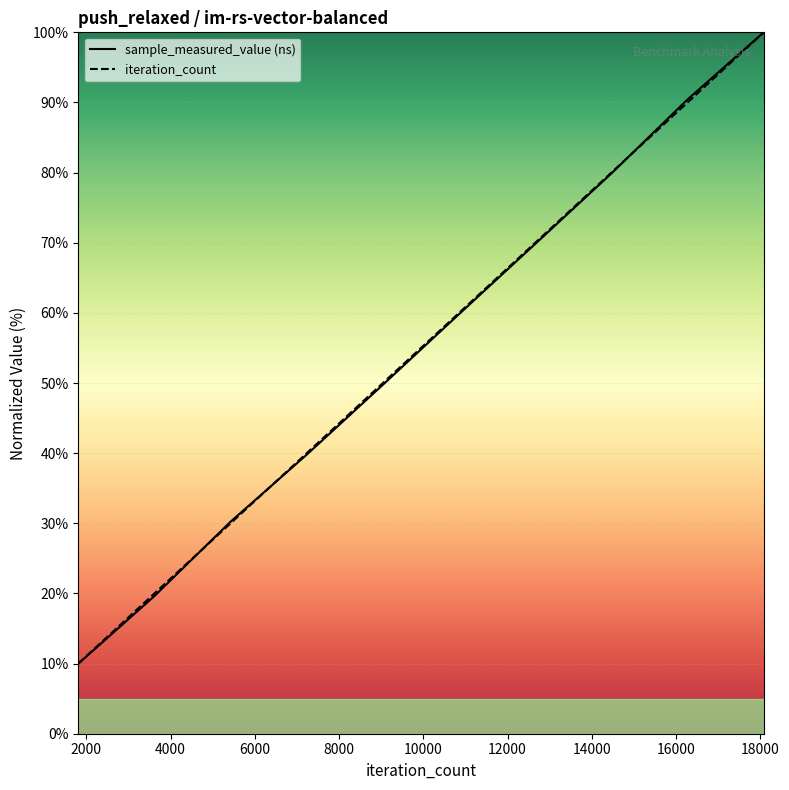

What is the average value of the iteration_count series?

55.0